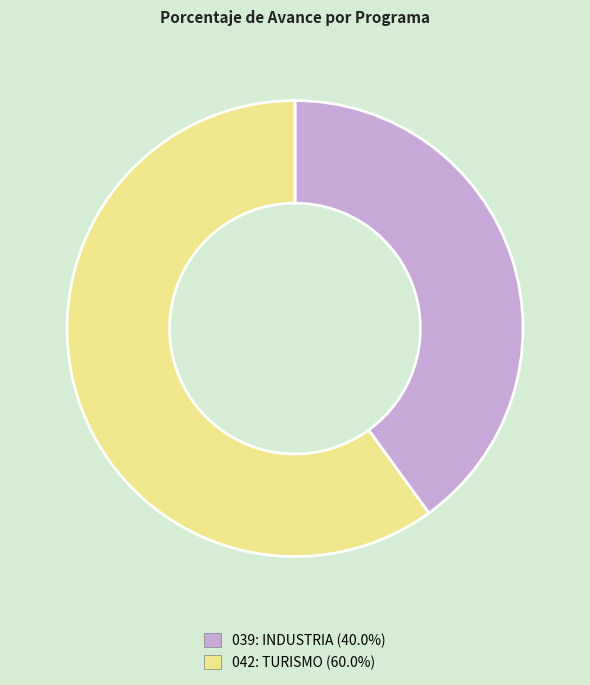

Rank the categories by value from highest to lowest.

042: TURISMO, 039: INDUSTRIA